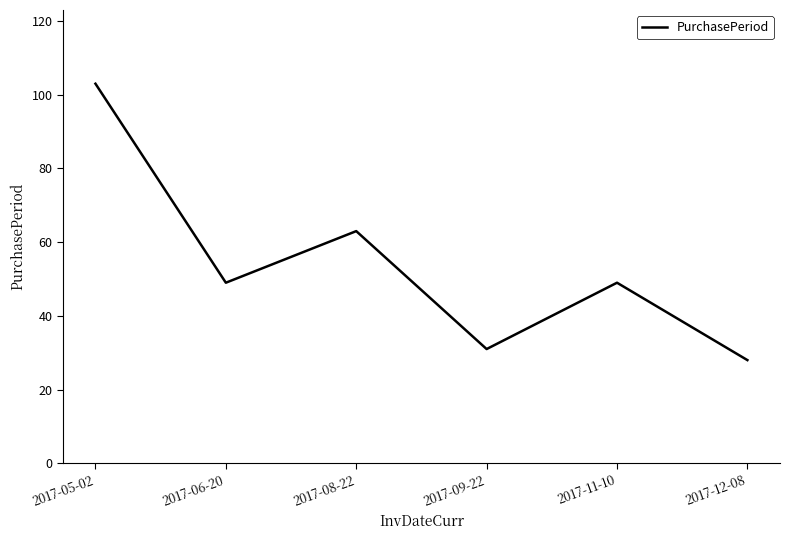

What is the change in value from 2017-08-22 to 2017-12-08?

-35